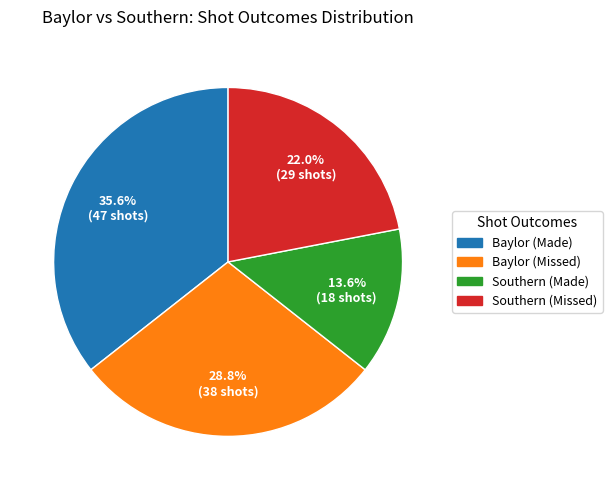

Is it true that Baylor (Missed) is 39% of the pie?

False